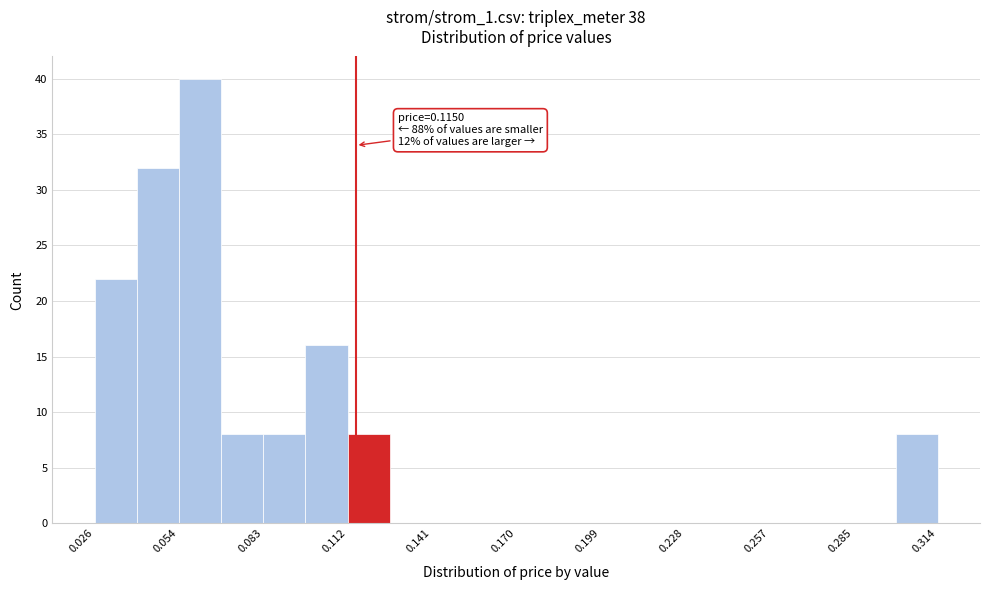

Around what value on the x-axis is the tallest bar? Give the approximate position of its centre, as read against the axis.

0.060